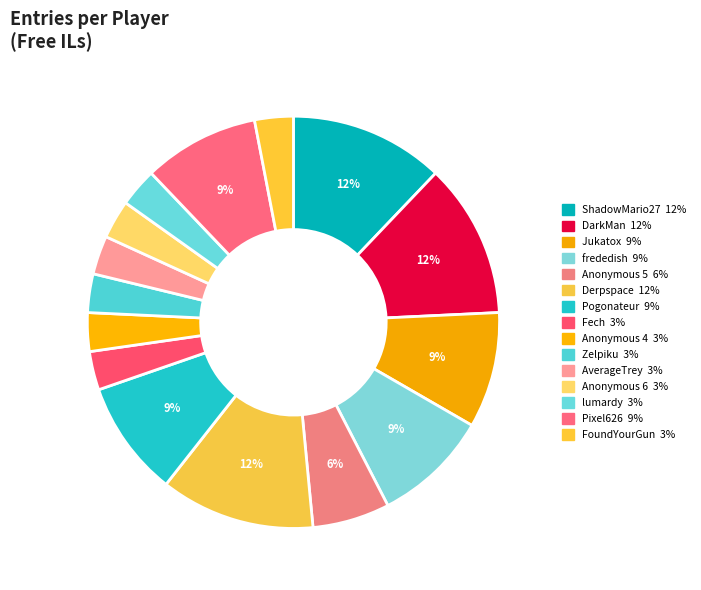

How many slices are in this pie chart?

15